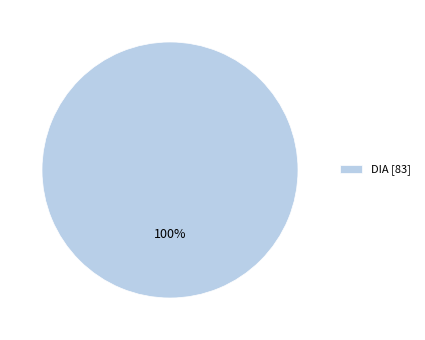

Is it true that DIA [83] is 92% of the pie?

False